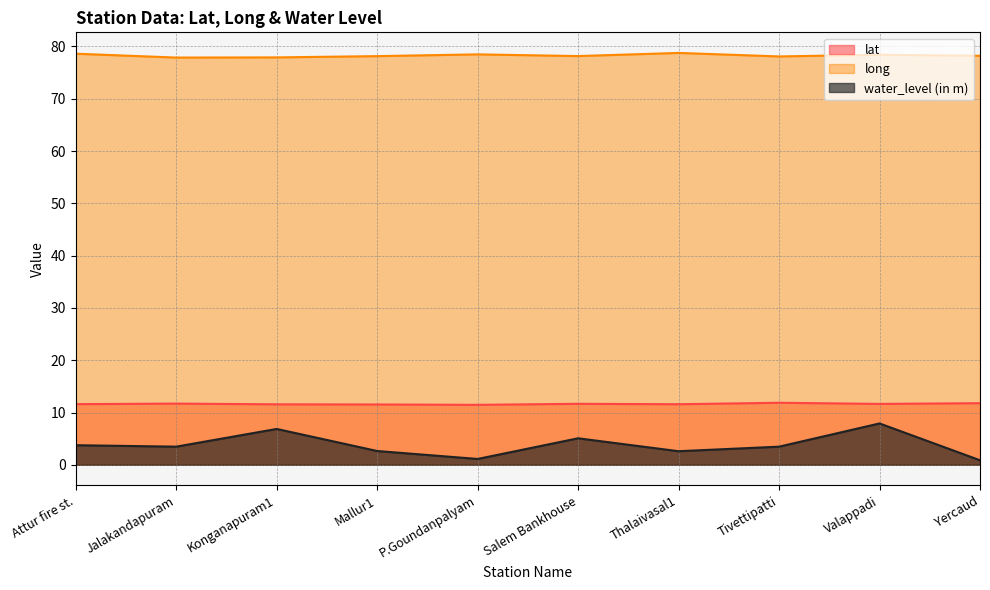

At which category is the sum across all series the highest?

Valappadi